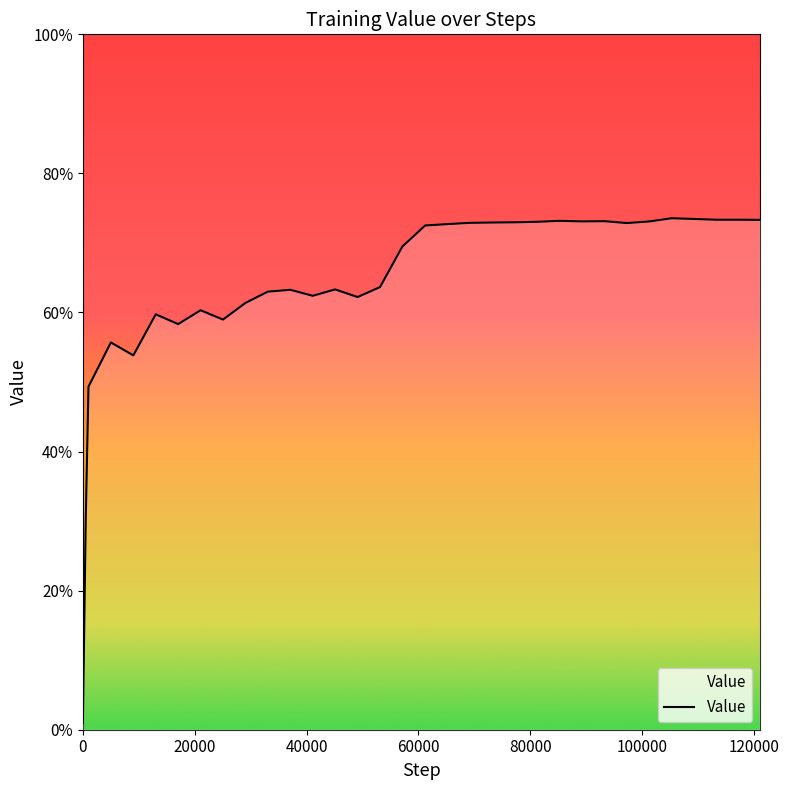

How many interior local peaks (higher than both neighbors) does the data have?

8